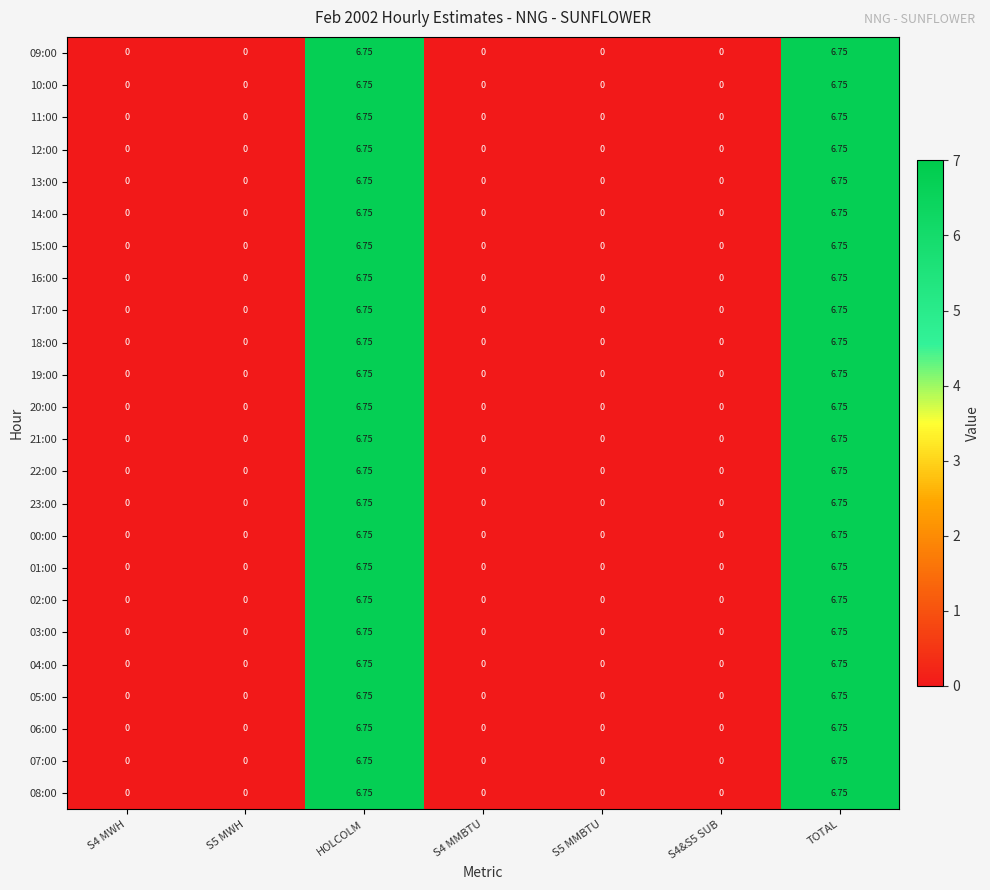

At how many categories does at least one series exceed 3?

2